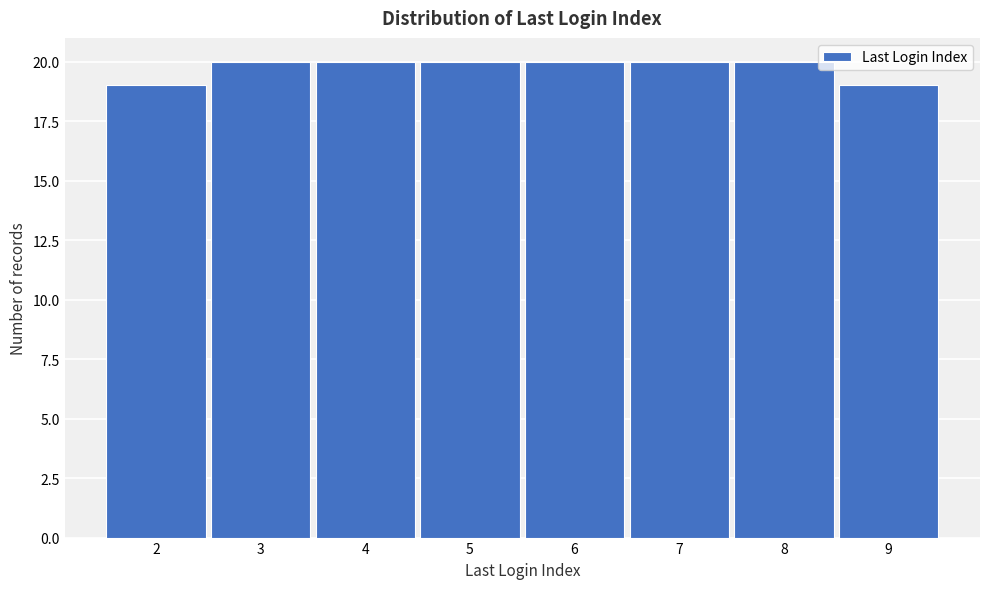

Reading left to right, transcribe this chart: for each bar, give the range it covers on the x-axis and its height. The values are not printed on the chart, so give them approximately, as read against the axis.

1.5 to 2.5: 19
2.5 to 3.5: 20
3.5 to 4.5: 20
4.5 to 5.5: 20
5.5 to 6.5: 20
6.5 to 7.5: 20
7.5 to 8.5: 20
8.5 to 9.5: 19